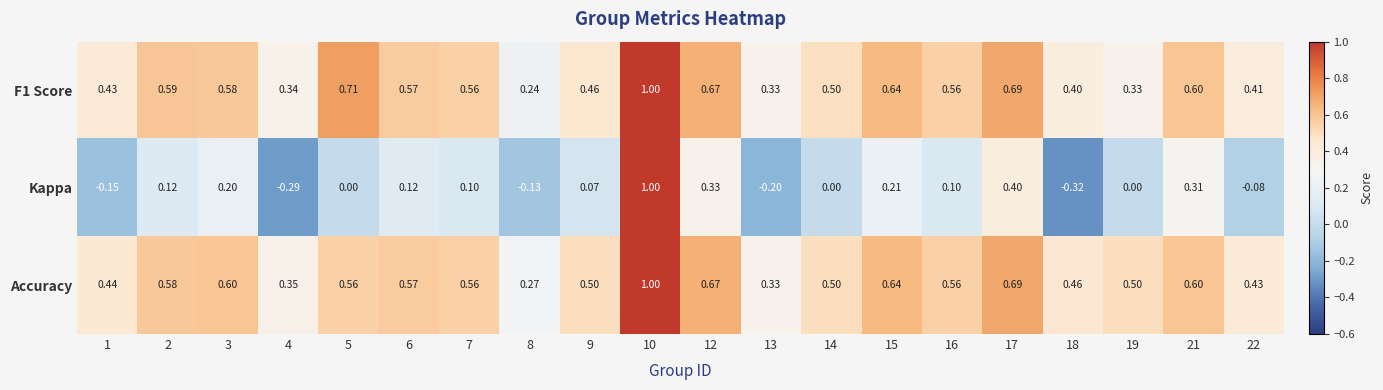

How many distinct data groups are displayed?

3